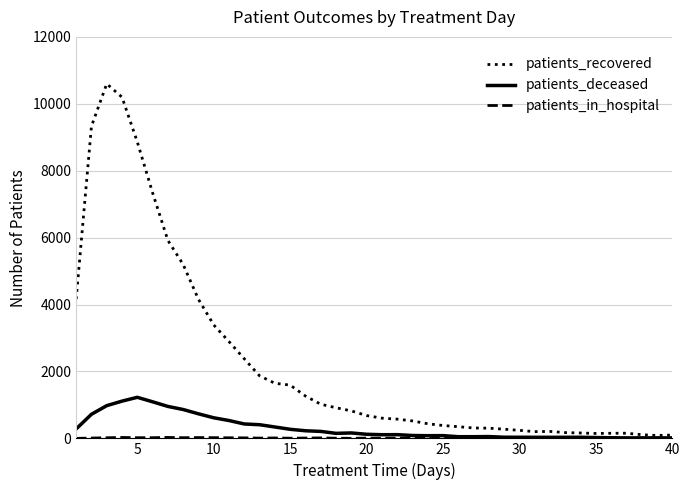

What is the maximum value shown in the chart?

10598